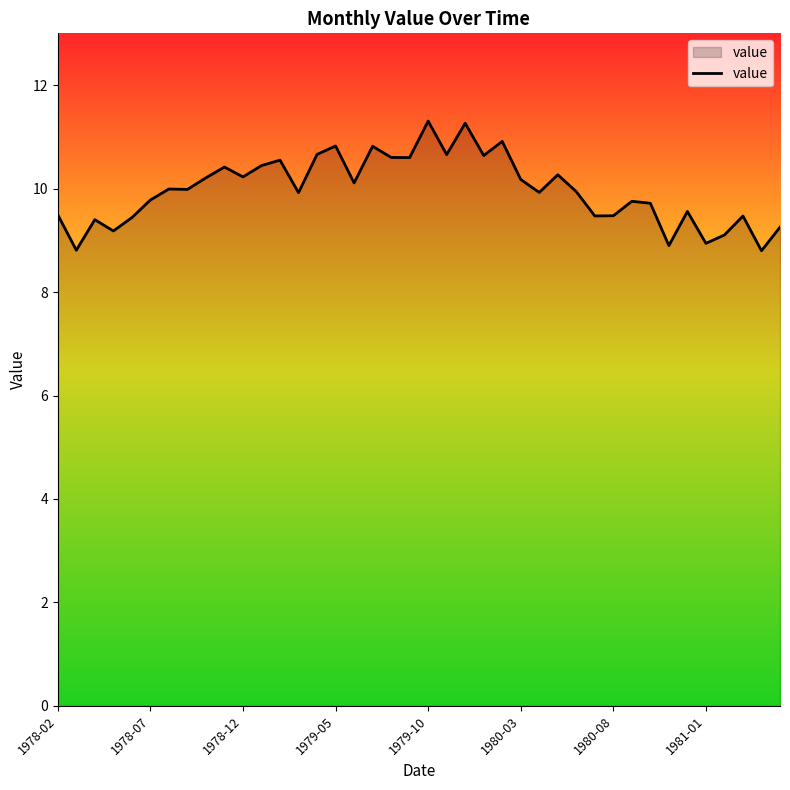

What is the smallest value displayed?

8.8